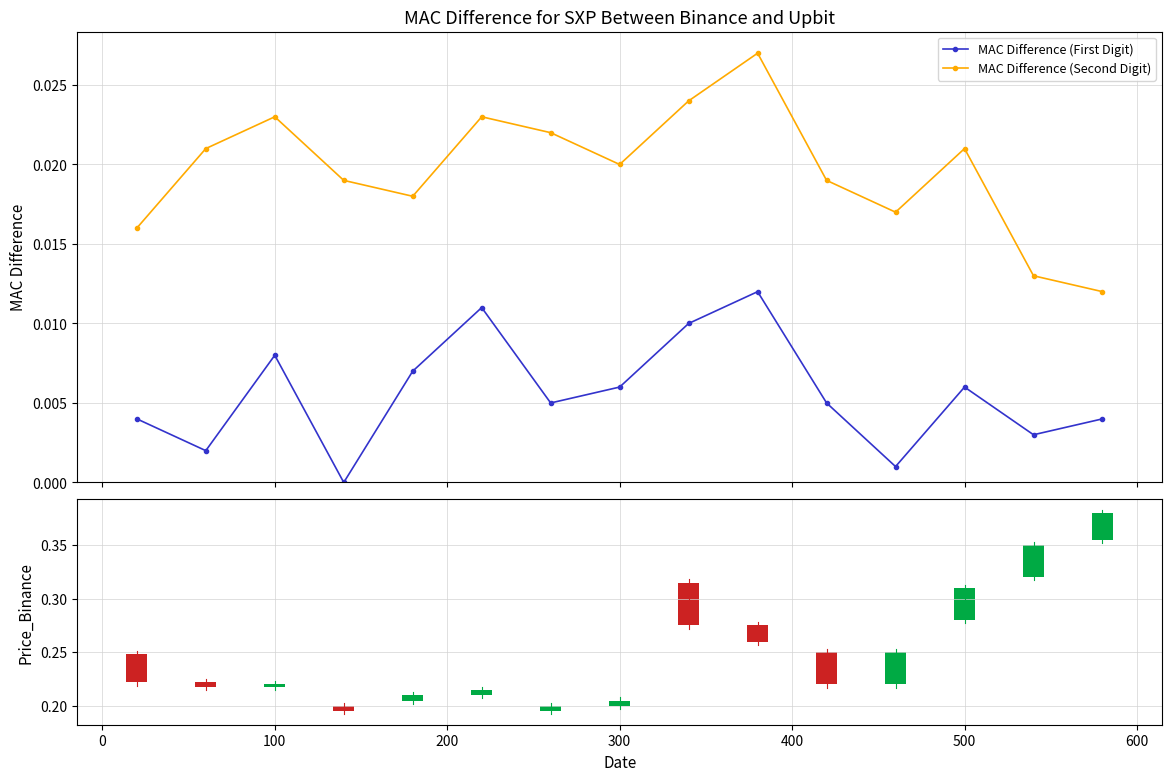

True or false: MAC Difference (Second Digit) and MAC Difference (First Digit) intersect in this chart.

False